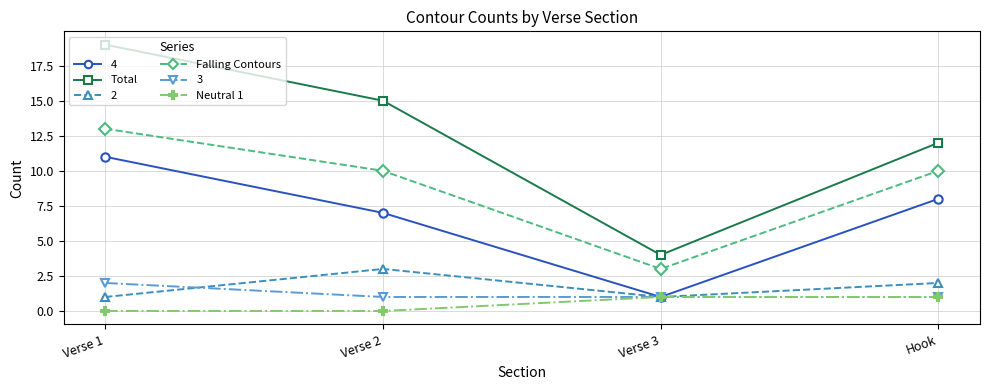

Does the chart have visible grid lines?

Yes